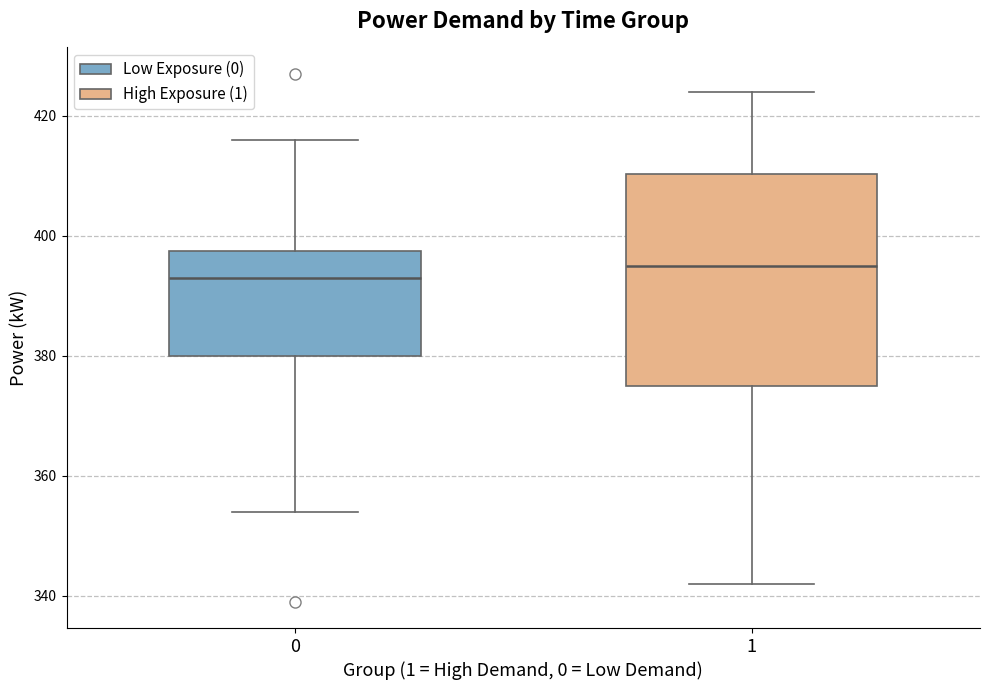

Reading left to right, transcribe this box plot: for each box, give where its median line is, the range the box spans, and where its two whiskers end, as read against the y-axis. The values are not printed on the chart, so give them approximately, as read against the axis.

0: median 394, box 380 to 398, whiskers 354 to 416
1: median 396, box 376 to 410, whiskers 342 to 424